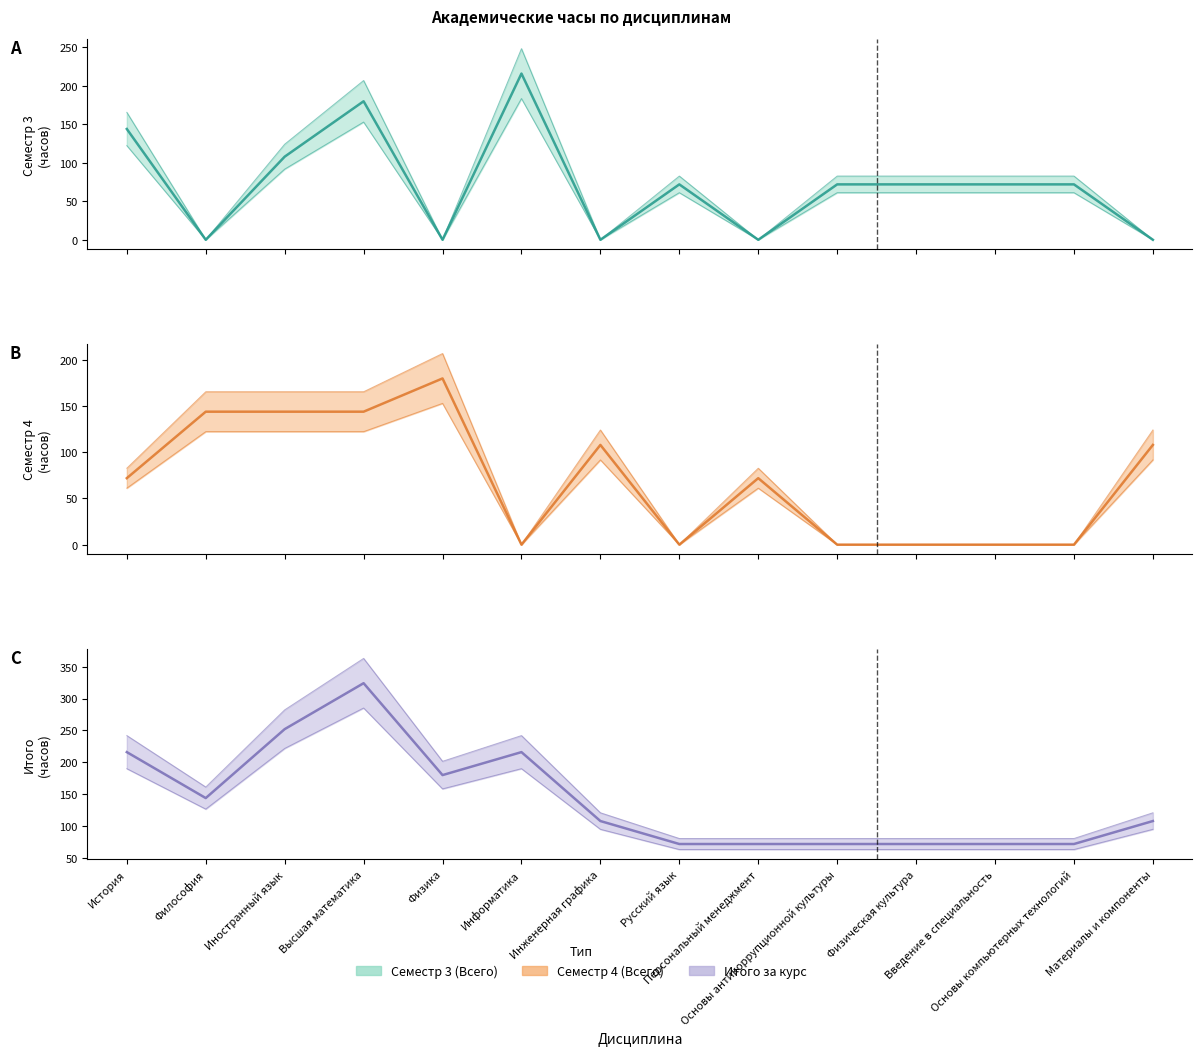

Rank the series at Русский язык from lowest to highest value.

Семестр 4 (Всего), Семестр 3 (Всего), Итого за курс